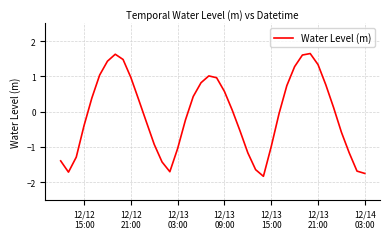

What is the maximum value shown in the chart?

1.6